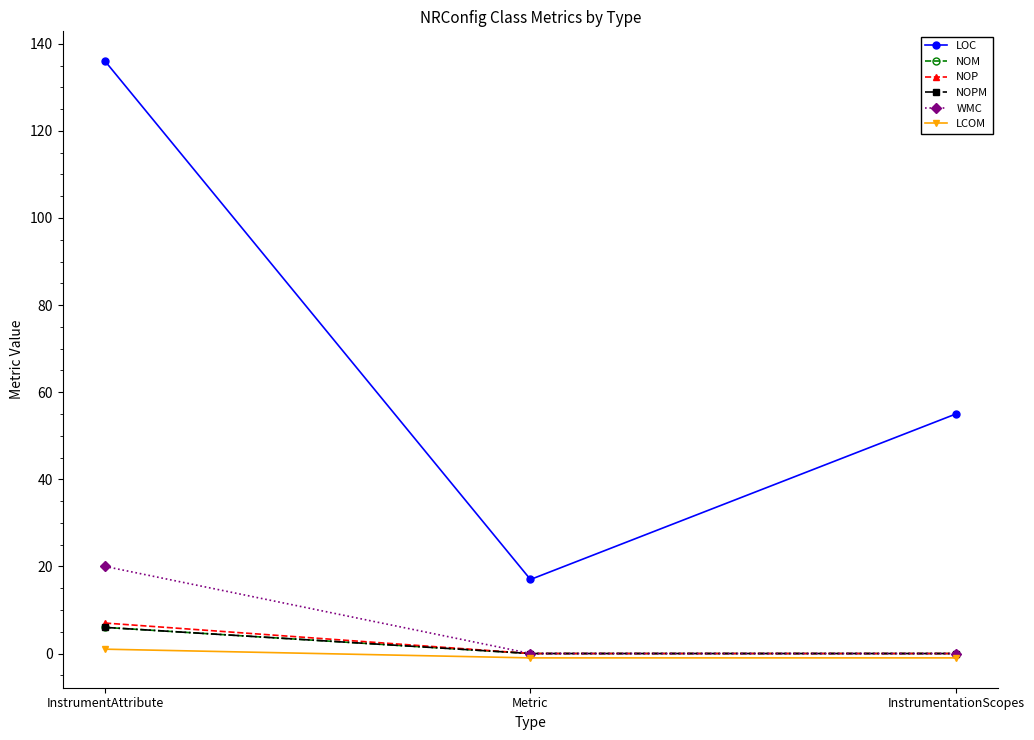

At how many categories does at least one series exceed 100?

1